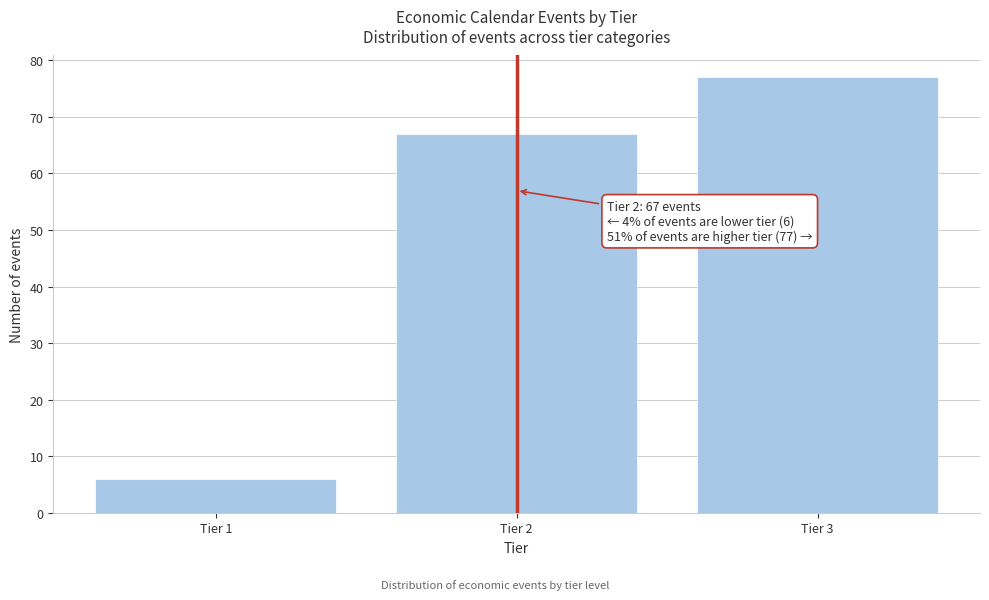

Reading right to left, extract all data points from this chart.

Tier 3=77	Tier 2=67	Tier 1=6